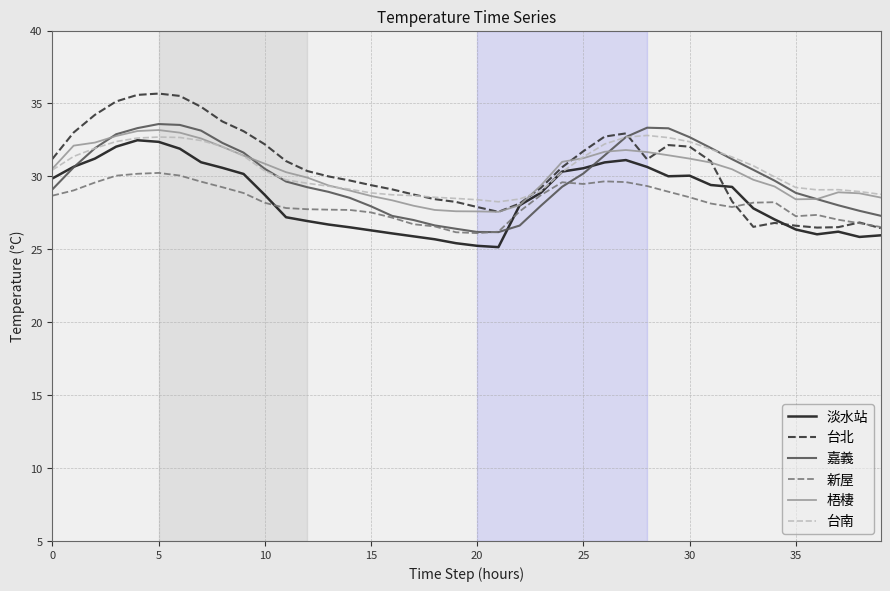

True or false: 台南 and 嘉義 cross at least once.

True